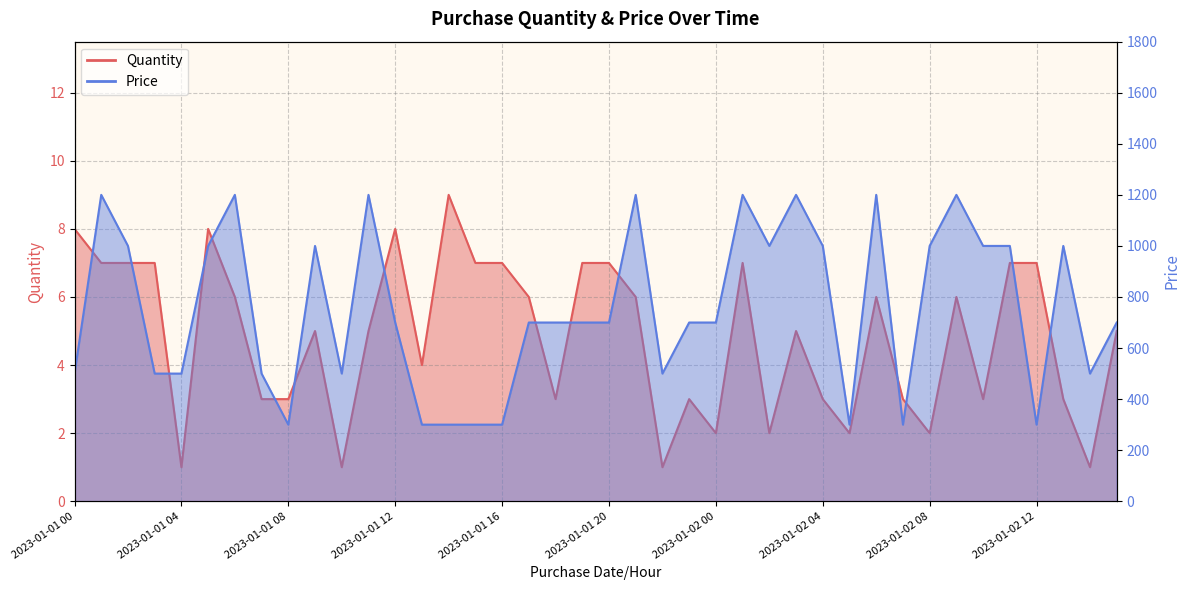

How many lines are shown in the chart?

2